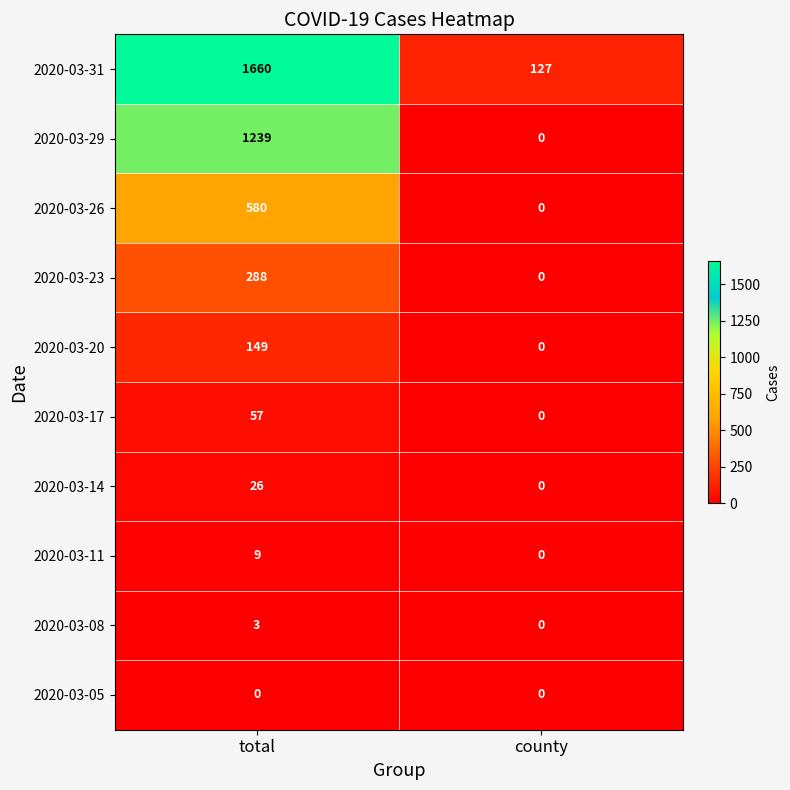

Reading right to left, what are all the values shown in this chart?

2020-03-31: 127	1660
2020-03-29: 0	1239
2020-03-26: 0	580
2020-03-23: 0	288
2020-03-20: 0	149
2020-03-17: 0	57
2020-03-14: 0	26
2020-03-11: 0	9
2020-03-08: 0	3
2020-03-05: 0	0